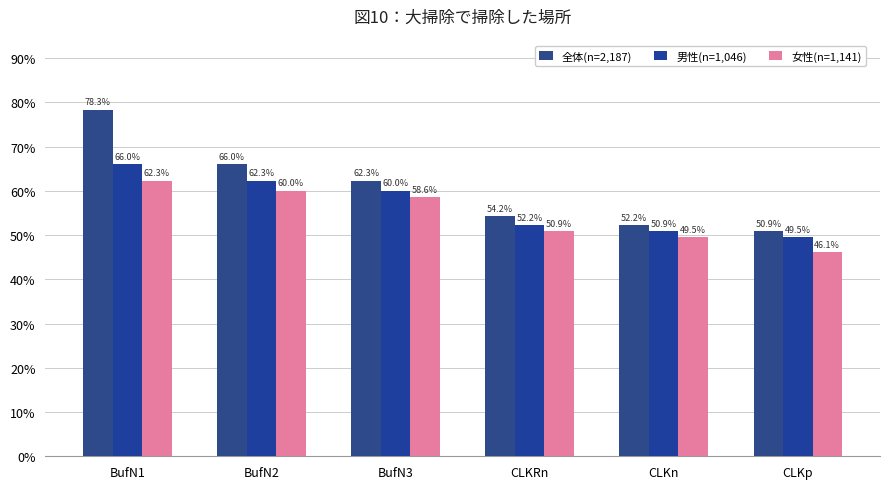

What are all the series names shown in the legend?

全体(n=2,187), 男性(n=1,046), 女性(n=1,141)